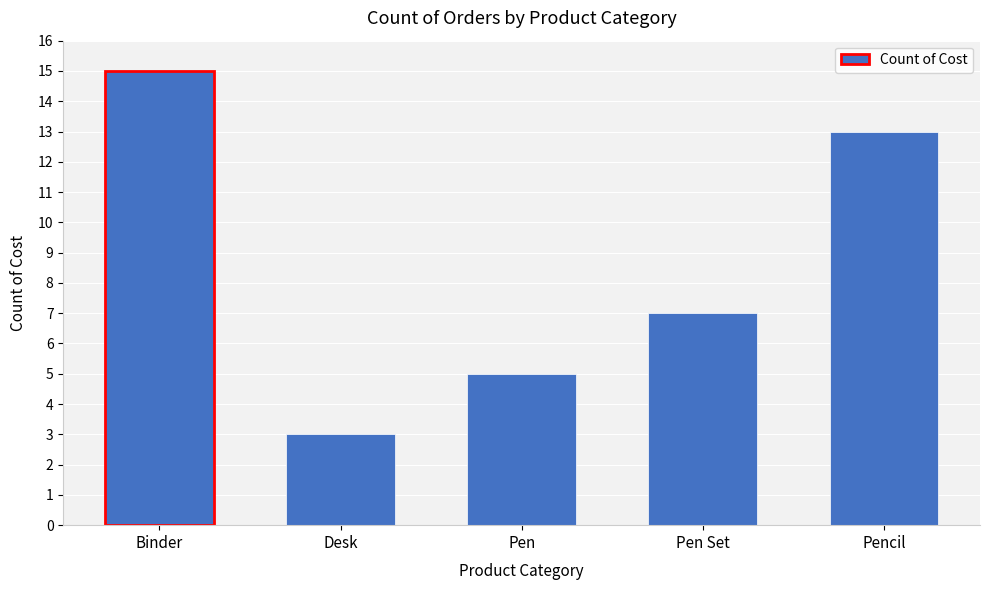

Reading right to left, extract all data points from this chart.

Pencil=13	Pen Set=7	Pen=5	Desk=3	Binder=15